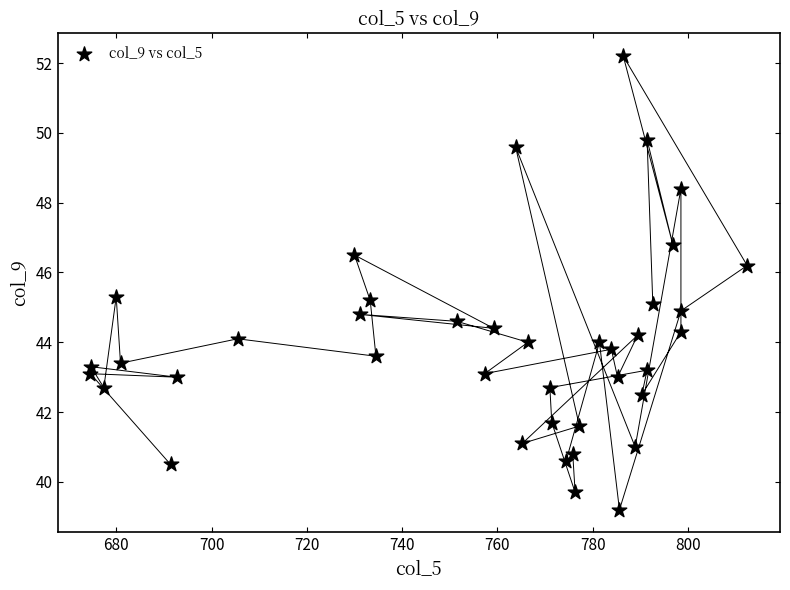

What is the range of X values (max minus min)?

137.8